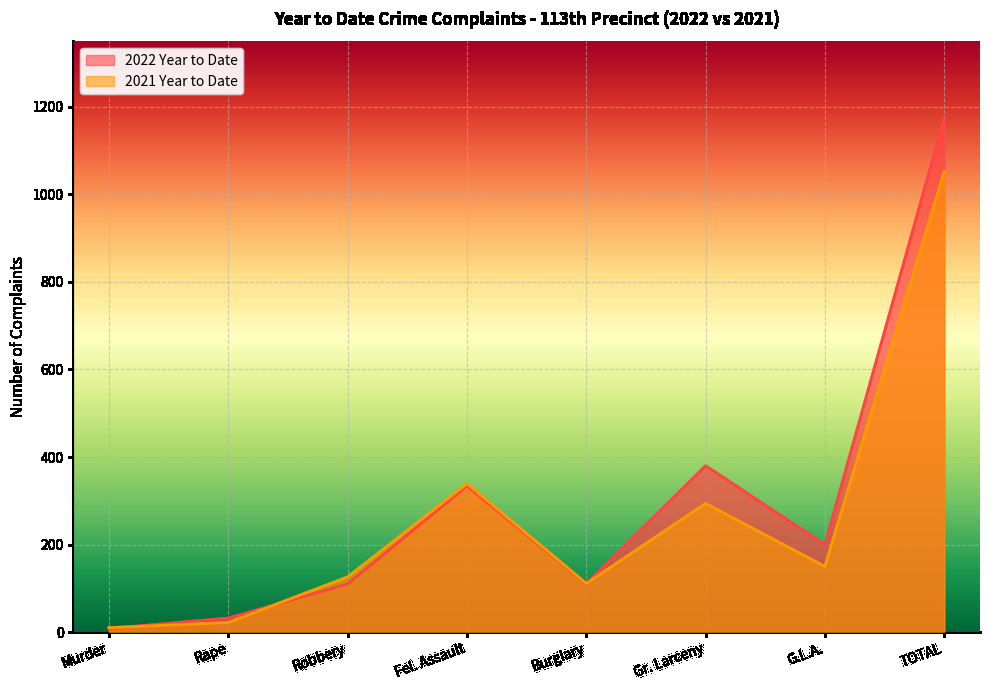

What is the difference between the 2022 Year to Date values at Burglary and TOTAL?

1064